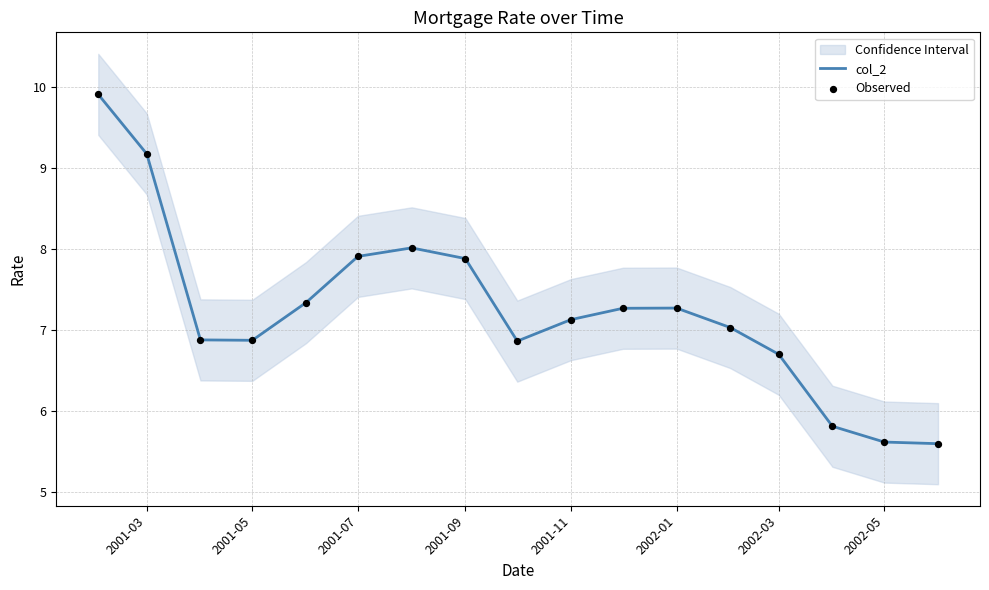

Which series has the largest total across all categories?

col_2